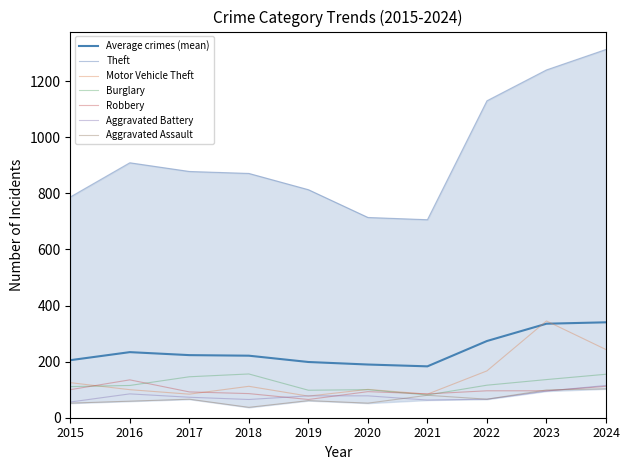

How many intersections are there between Motor Vehicle Theft and Burglary?

2